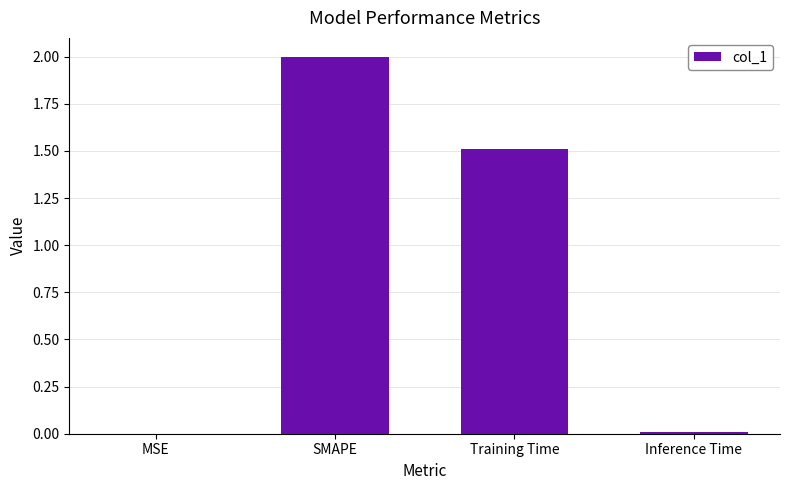

Does the chart contain stacked bars?

No